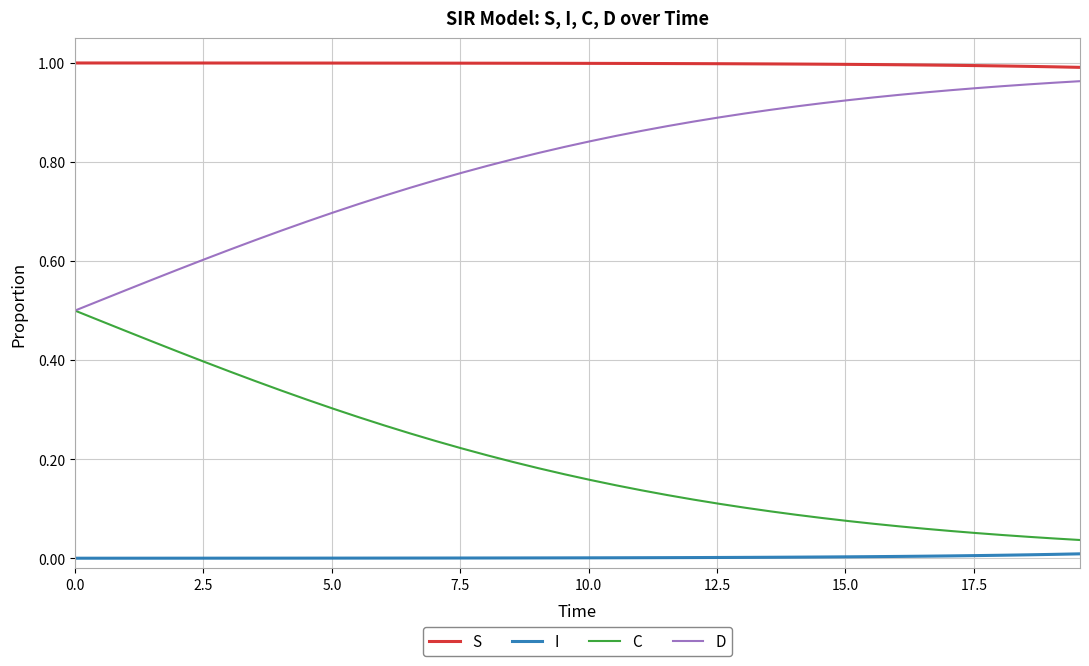

What is the sum of all D values?

31.9